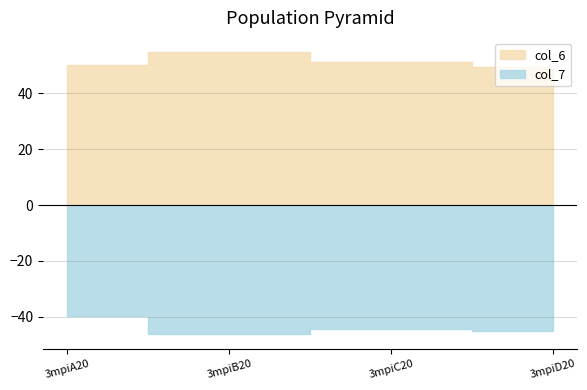

How many categories are shown in the chart?

4